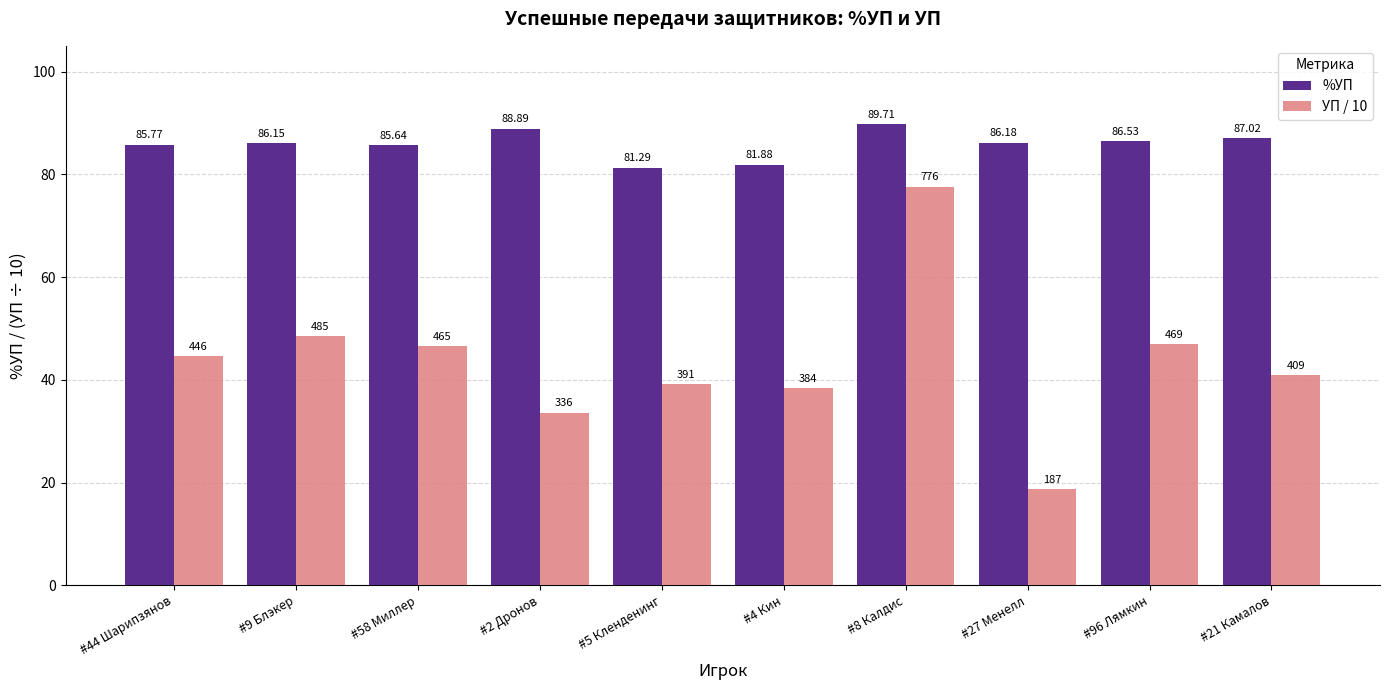

At which label is %УП closest to 85?

#58 Миллер